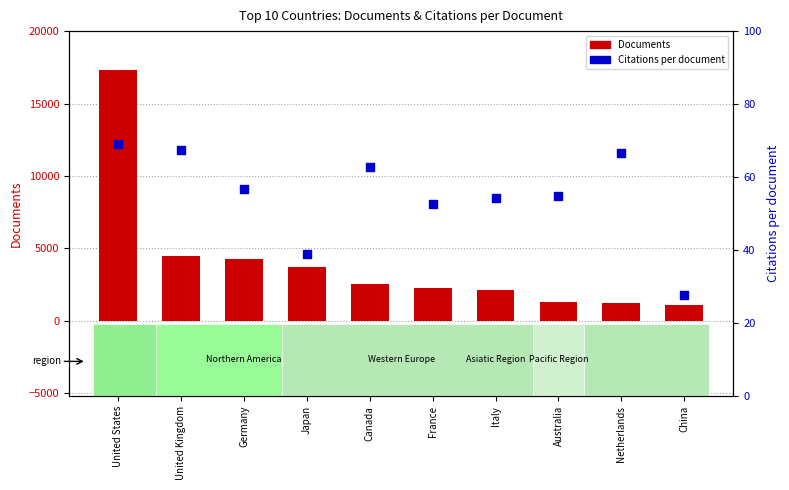

Is the value of Documents at Italy greater than the value of Citations per document at Italy?

Yes